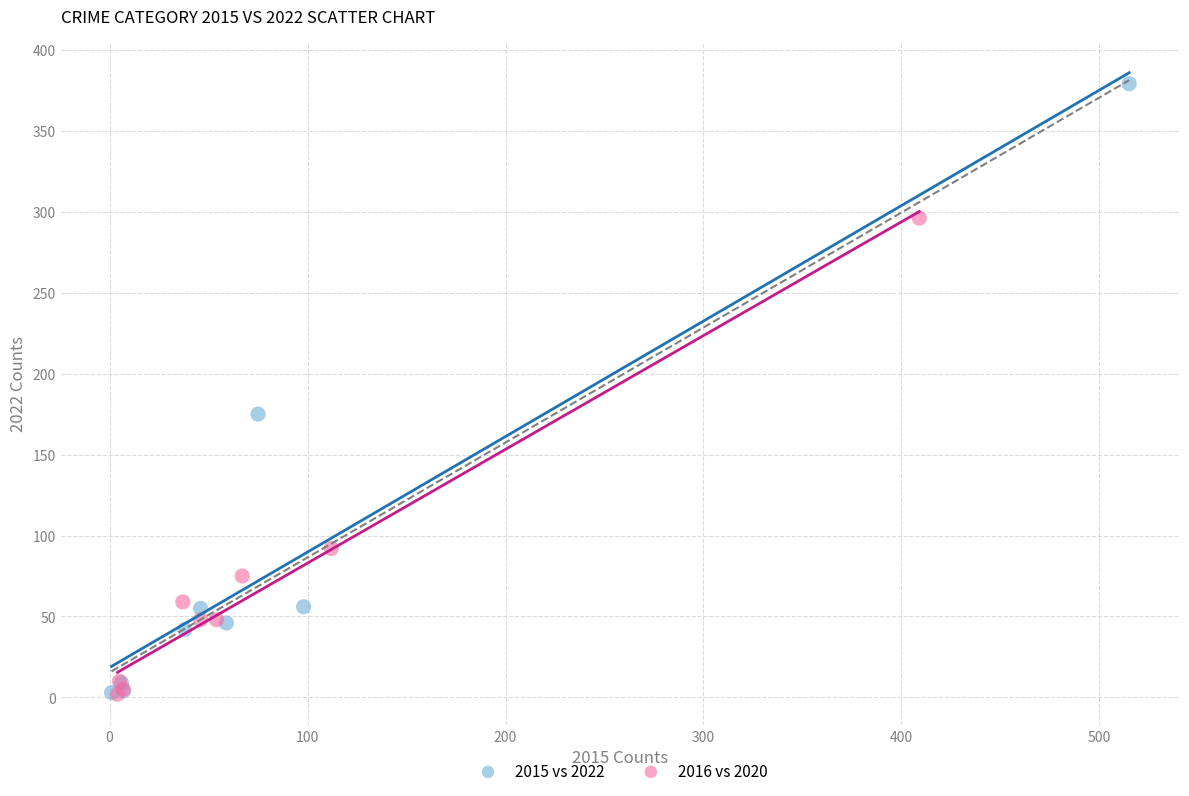

What are all the series names shown in the legend?

2015 vs 2022, 2016 vs 2020